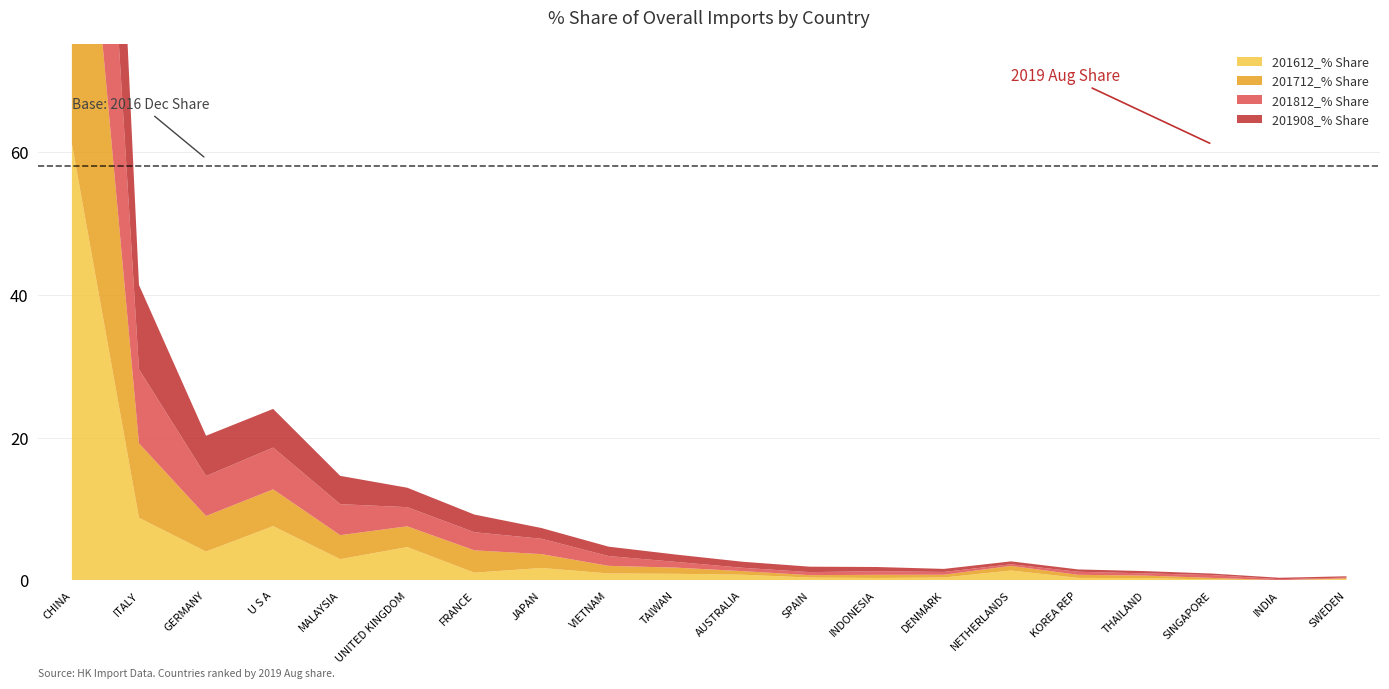

Reading left to right, extract all data points from this chart.

201612_% Share: CHINA=61.1	ITALY=8.8	GERMANY=4.0	U S A=7.6	MALAYSIA=3.0	UNITED KINGDOM=4.7	FRANCE=1.1	JAPAN=1.8	VIETNAM=1.0	TAIWAN=0.9	AUSTRALIA=0.8	SPAIN=0.4	INDONESIA=0.4	DENMARK=0.4	NETHERLANDS=1.4	KOREA REP=0.4	THAILAND=0.3	SINGAPORE=0.1	INDIA=0.0	SWEDEN=0.2
201712_% Share: CHINA=61.0	ITALY=10.4	GERMANY=5.0	U S A=5.1	MALAYSIA=3.4	UNITED KINGDOM=2.9	FRANCE=3.1	JAPAN=1.9	VIETNAM=1.1	TAIWAN=0.9	AUSTRALIA=0.5	SPAIN=0.3	INDONESIA=0.4	DENMARK=0.4	NETHERLANDS=0.6	KOREA REP=0.4	THAILAND=0.4	SINGAPORE=0.2	INDIA=0.0	SWEDEN=0.1
201812_% Share: CHINA=59.3	ITALY=10.4	GERMANY=5.6	U S A=5.8	MALAYSIA=4.3	UNITED KINGDOM=2.7	FRANCE=2.5	JAPAN=2.1	VIETNAM=1.4	TAIWAN=0.8	AUSTRALIA=0.5	SPAIN=0.4	INDONESIA=0.5	DENMARK=0.4	NETHERLANDS=0.2	KOREA REP=0.4	THAILAND=0.3	SINGAPORE=0.4	INDIA=0.1	SWEDEN=0.1
201908_% Share: CHINA=58.6	ITALY=11.8	GERMANY=5.6	U S A=5.4	MALAYSIA=4.0	UNITED KINGDOM=2.7	FRANCE=2.5	JAPAN=1.5	VIETNAM=1.3	TAIWAN=1.0	AUSTRALIA=0.8	SPAIN=0.8	INDONESIA=0.6	DENMARK=0.4	NETHERLANDS=0.4	KOREA REP=0.3	THAILAND=0.3	SINGAPORE=0.2	INDIA=0.2	SWEDEN=0.2